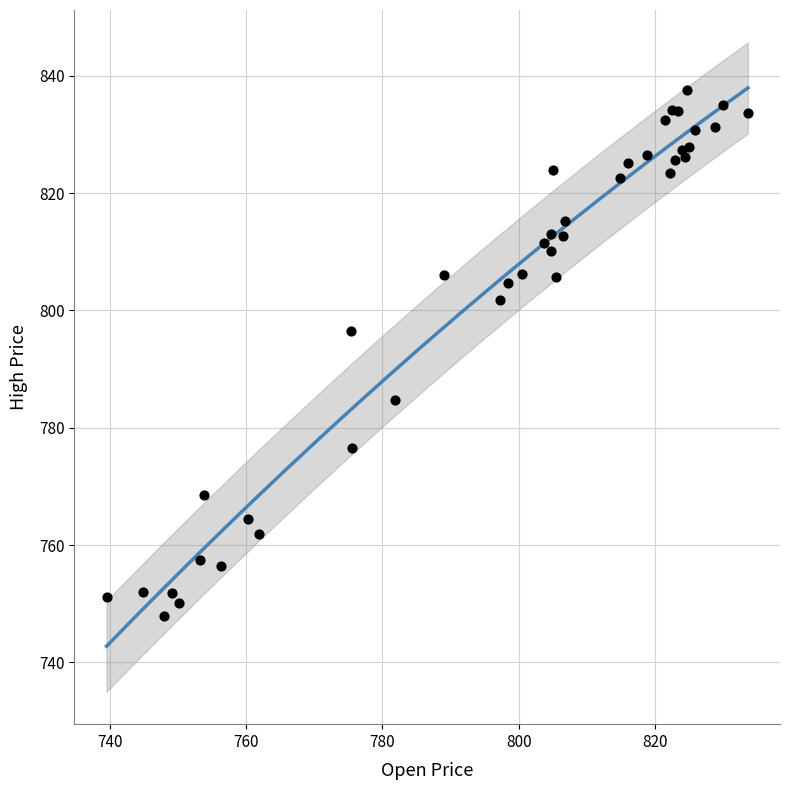

What Y value in the scatter plot is closest to 792?

796.4